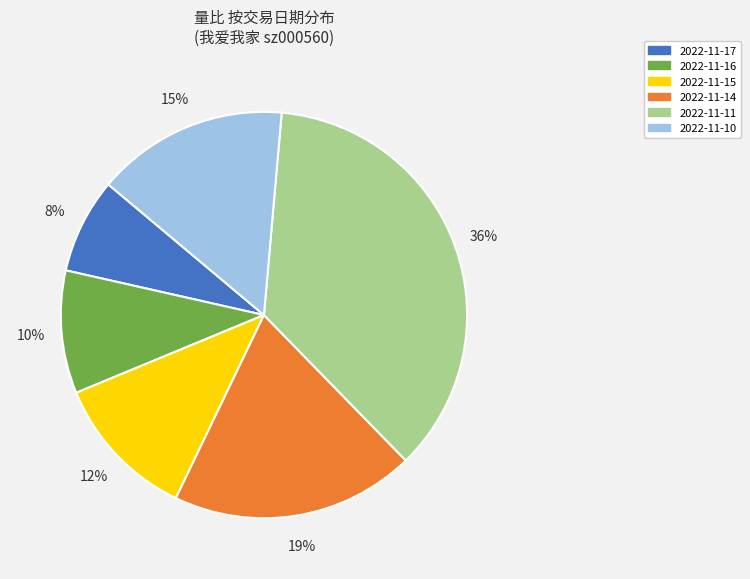

Is there a majority slice in this chart?

No